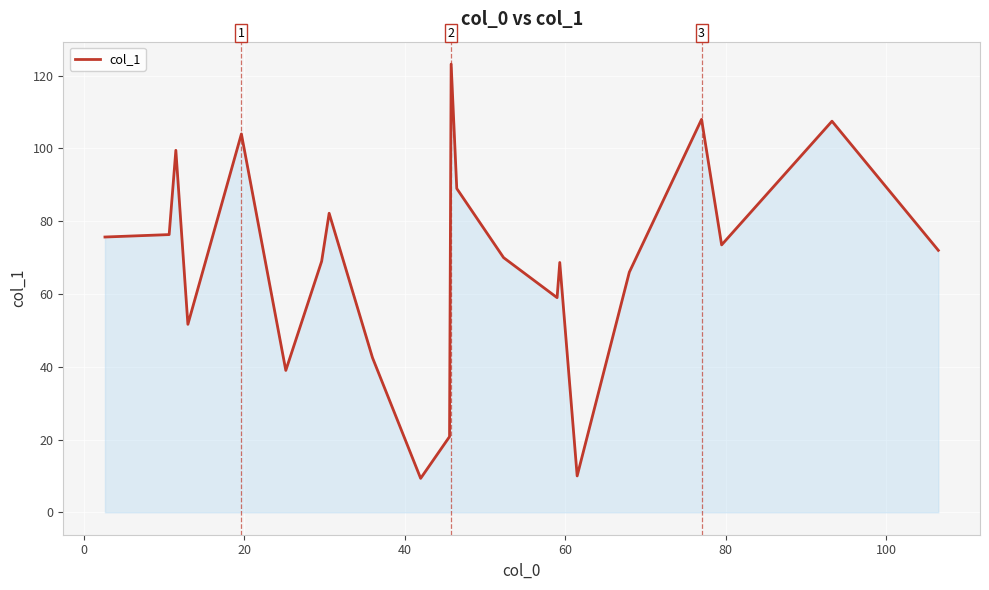

What is the maximum value shown in the chart?

123.2